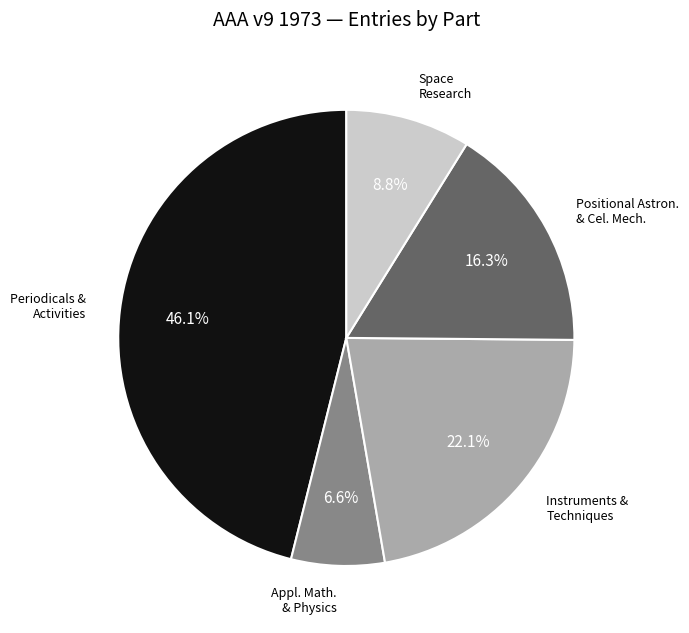

Is there any slice that represents more than half of the pie?

No